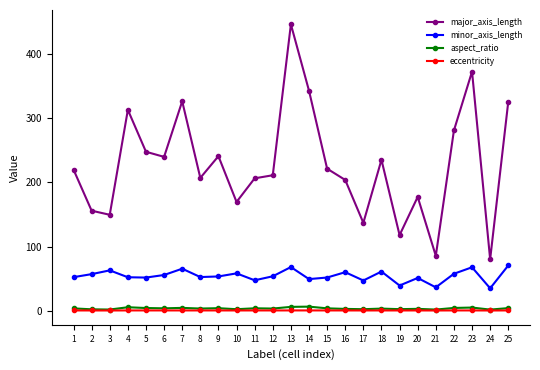

True or false: minor_axis_length and aspect_ratio cross at least once.

False